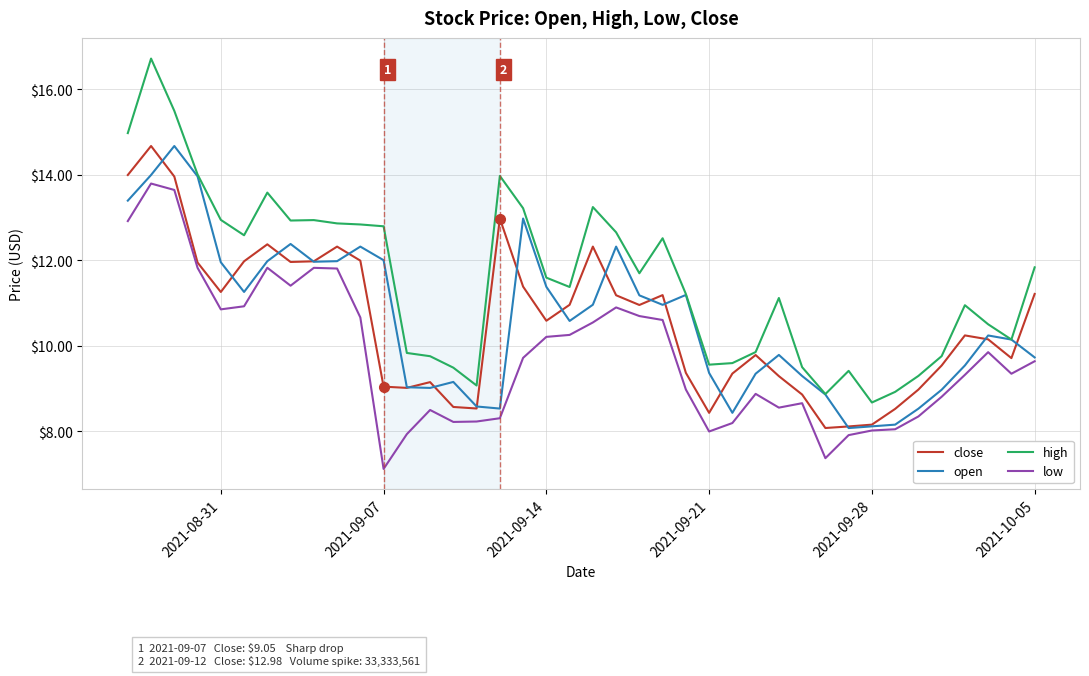

What is the minimum value shown in the chart?

7.1